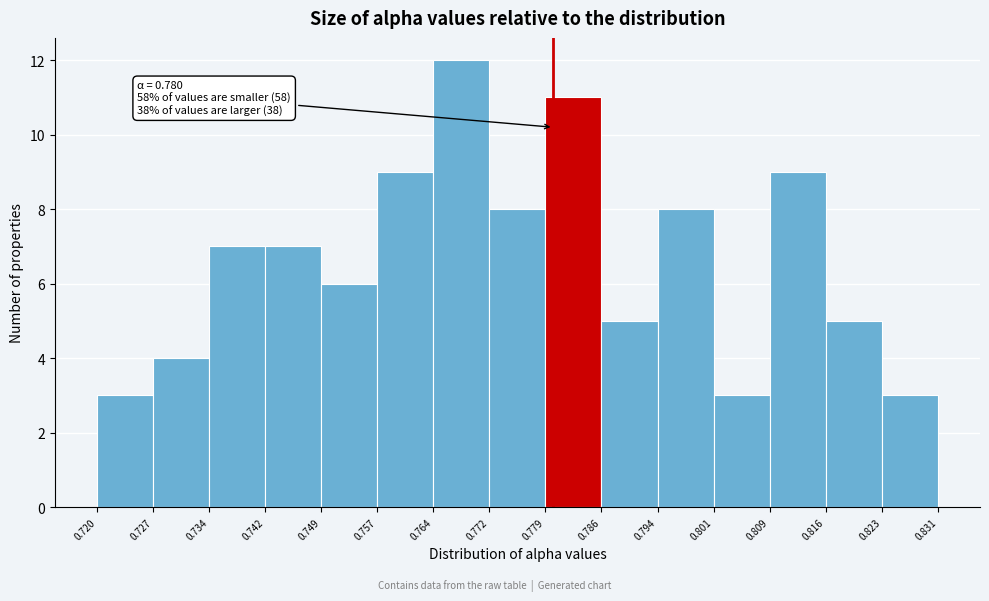

Which range on the x-axis has the tallest bar?

0.764 to 0.772